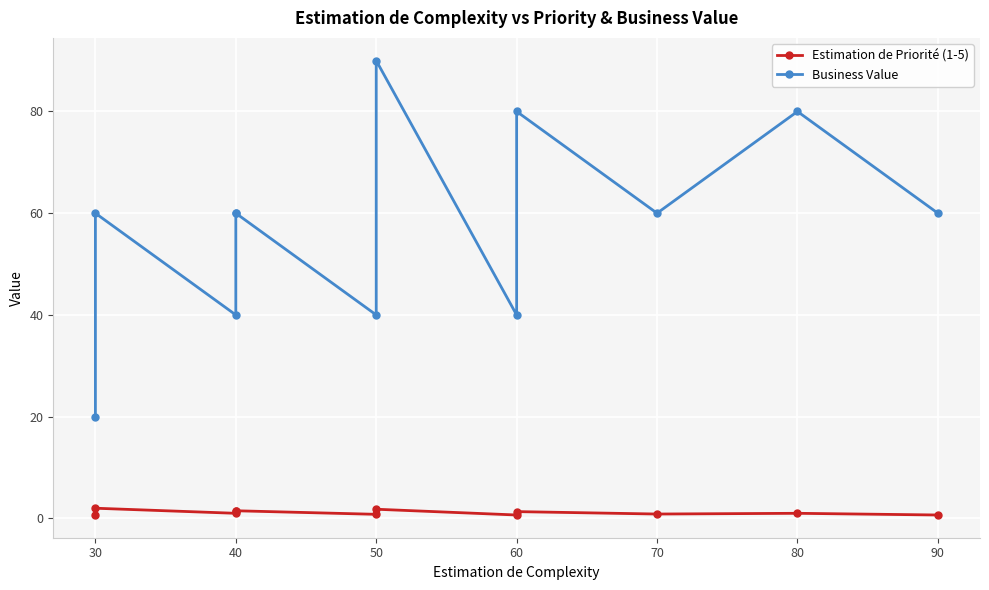

How many interior local peaks does the Estimation de Priorité (1-5) series have?

4